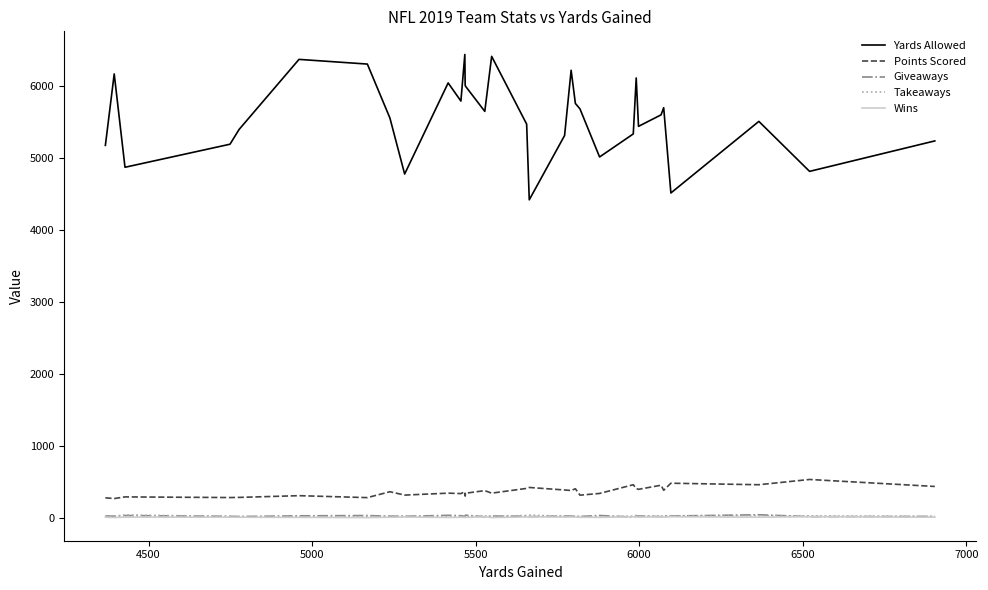

What is the maximum value for Yards Allowed?

6432